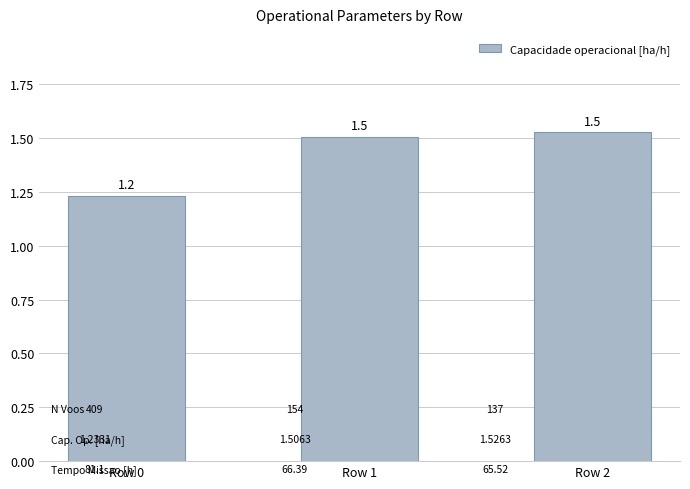

Is it true that the value at Row 2 is 1.5?

True